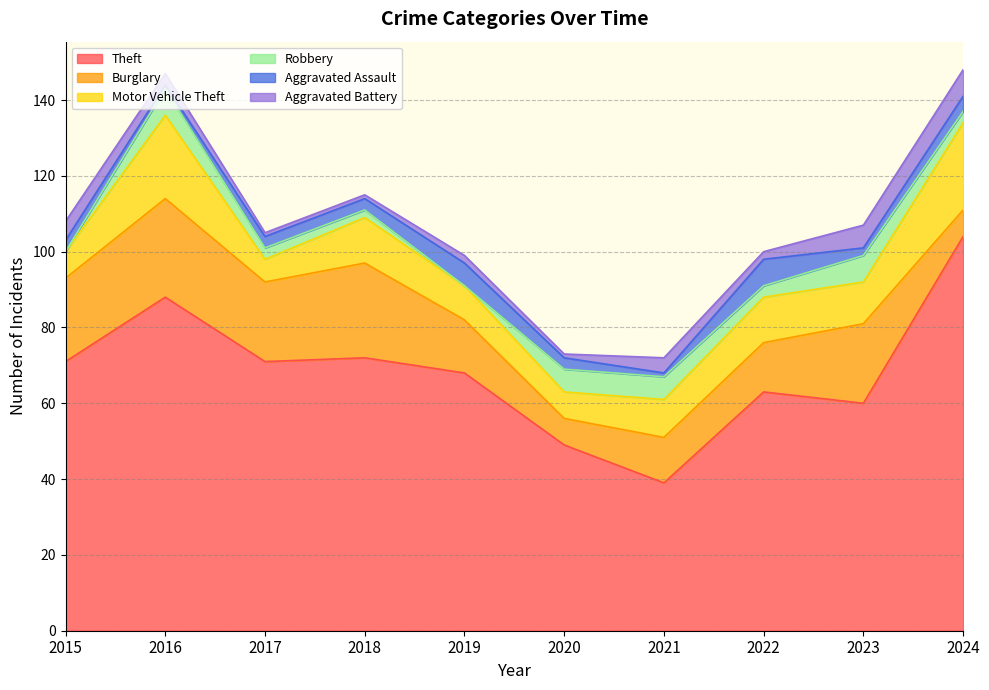

How many Aggravated Assault values are between 2 and 4?

6